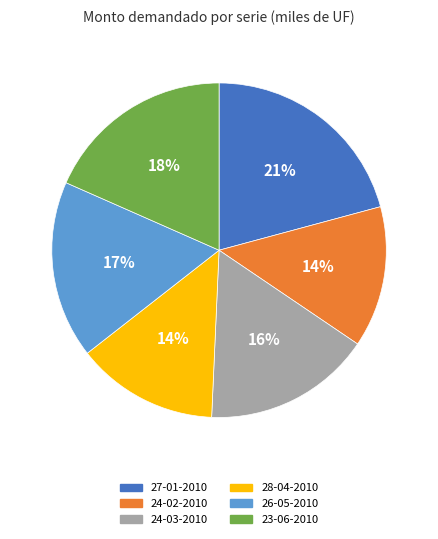

Which slice is the largest?

27-01-2010